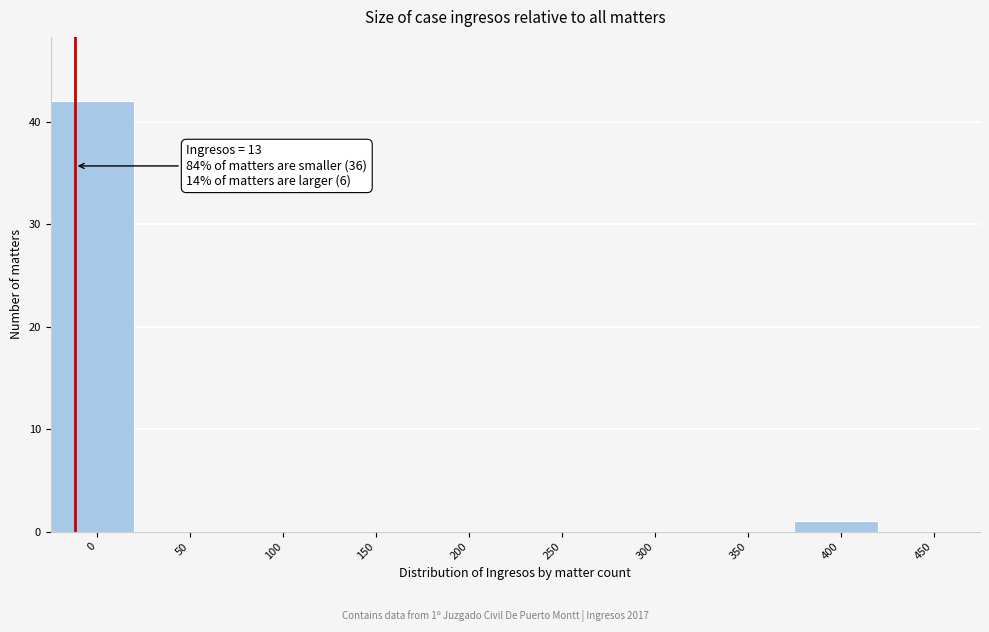

Reading right to left, list all the values displayed in this chart.

450=0	400=1	350=0	300=0	250=0	200=0	150=0	100=0	50=0	0=42